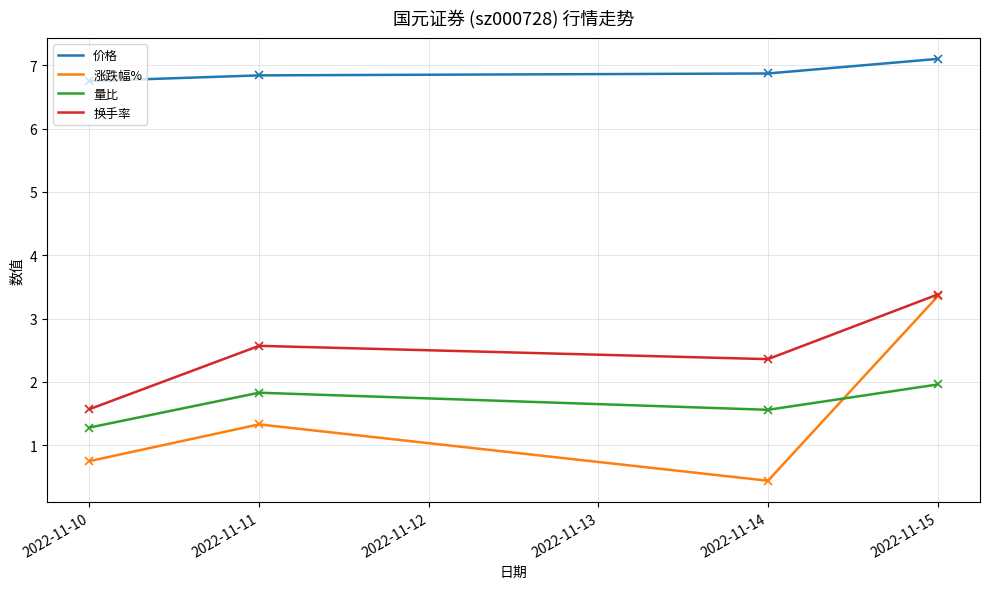

Where does the 涨跌幅% series first go above 1?

2022-11-11